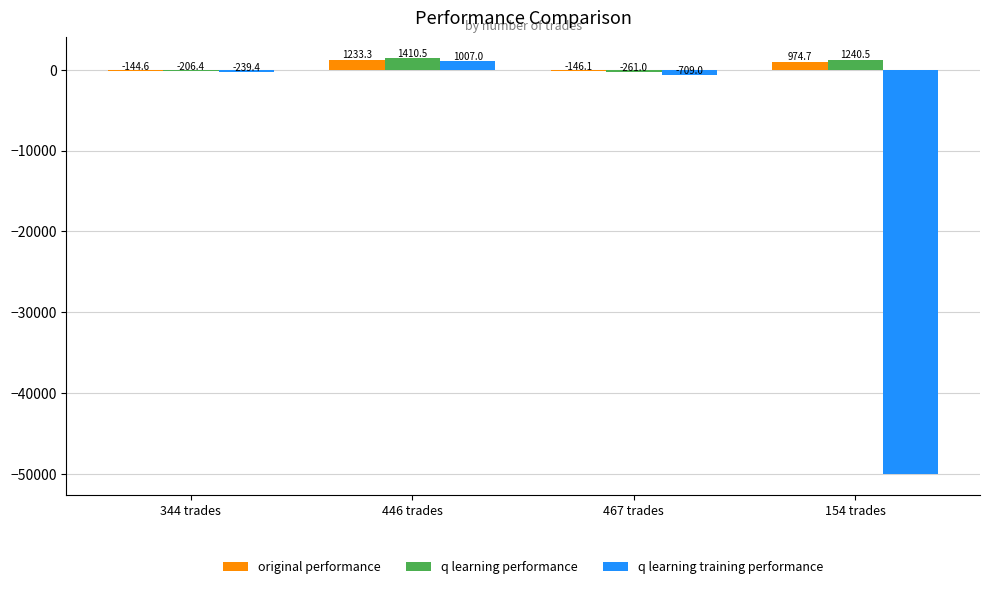

What are all the series names shown in the legend?

original performance, q learning performance, q learning training performance